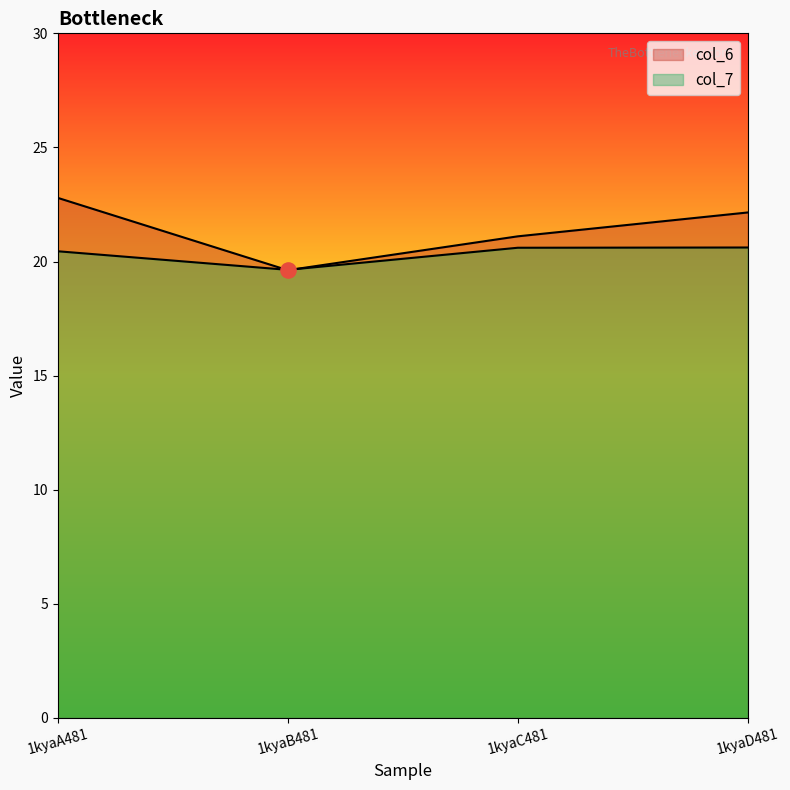

What is the total value across all series at 1kyaD481?

42.8